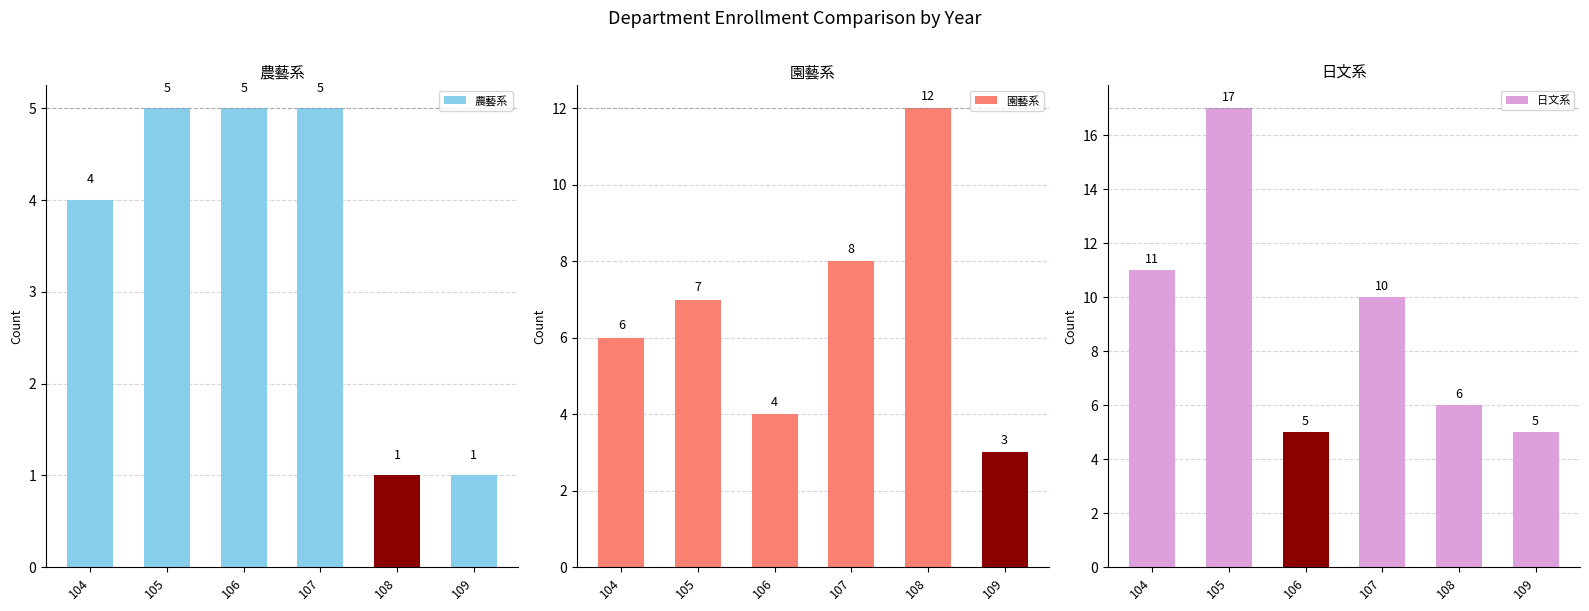

What is the average value of the 農藝系 series?

4